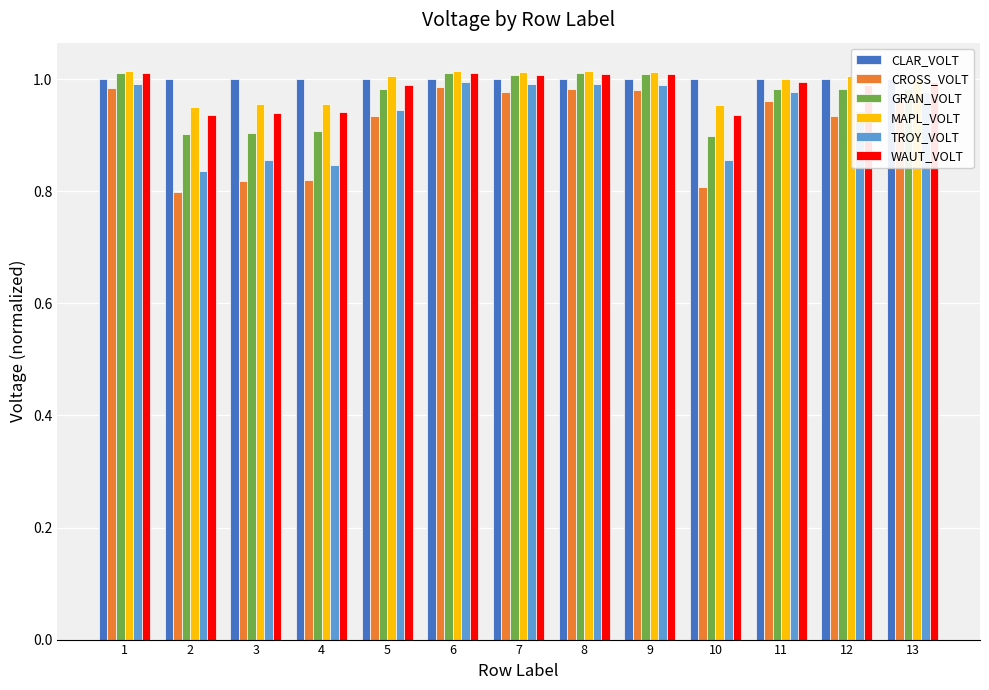

Rank the categories by WAUT_VOLT value from highest to lowest.

1, 6, 8, 9, 7, 13, 11, 5, 12, 4, 3, 10, 2